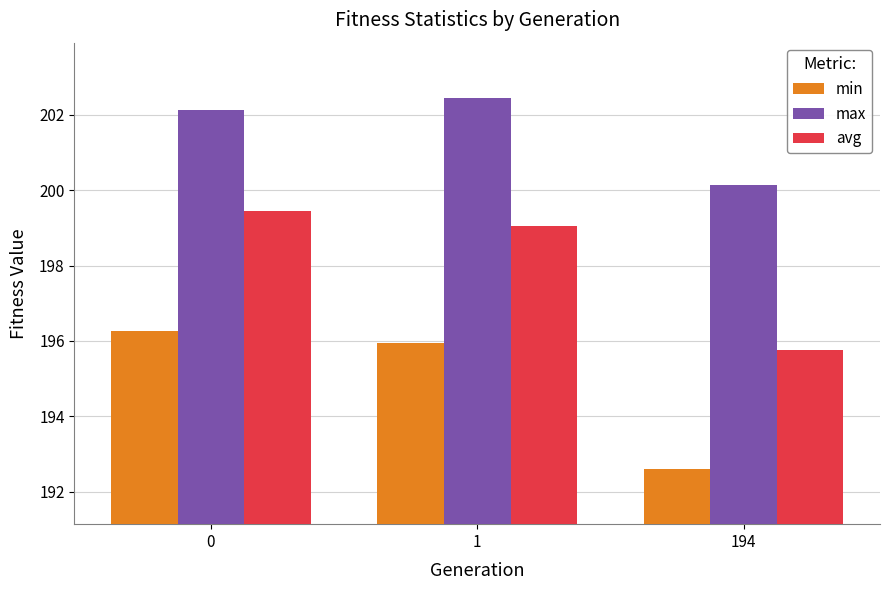

Which category has the lowest value across all series?

194